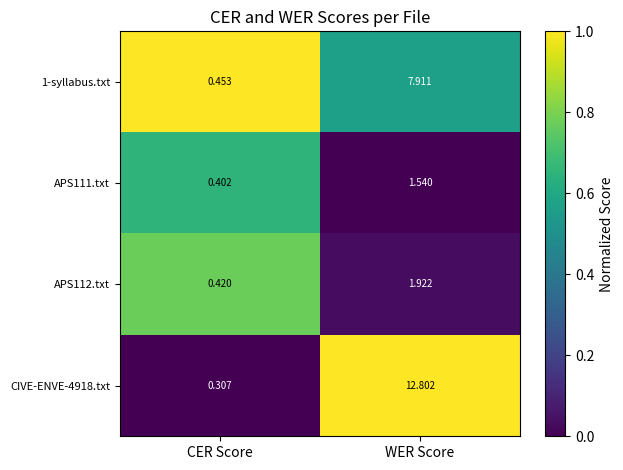

How many distinct data groups are displayed?

4